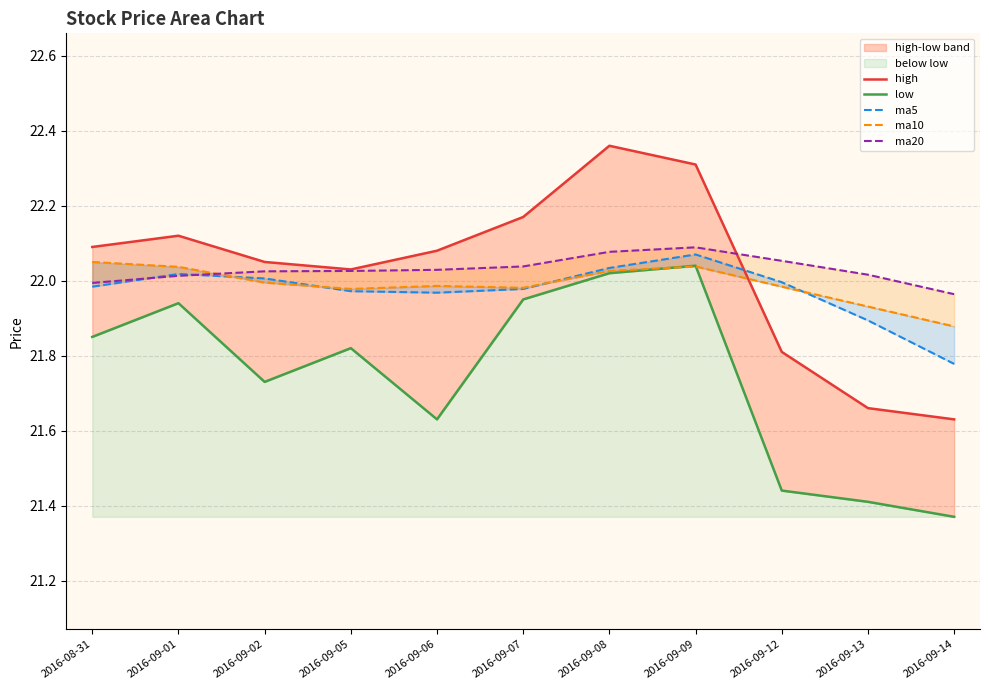

True or false: low has a value of 21.4 at 2016-09-14.

True